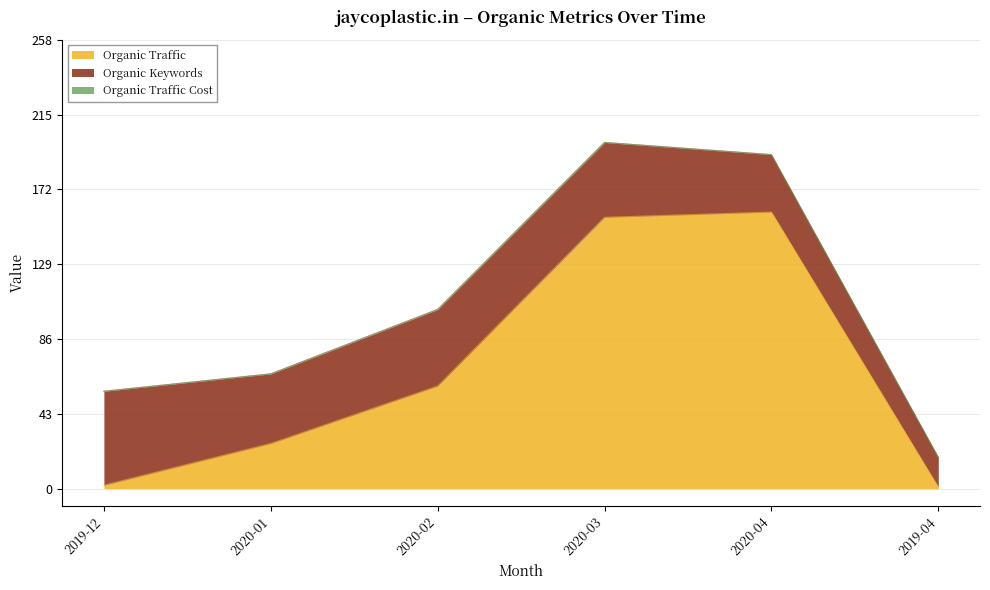

True or false: Organic Traffic has a value of 156 at 2020-03.

True